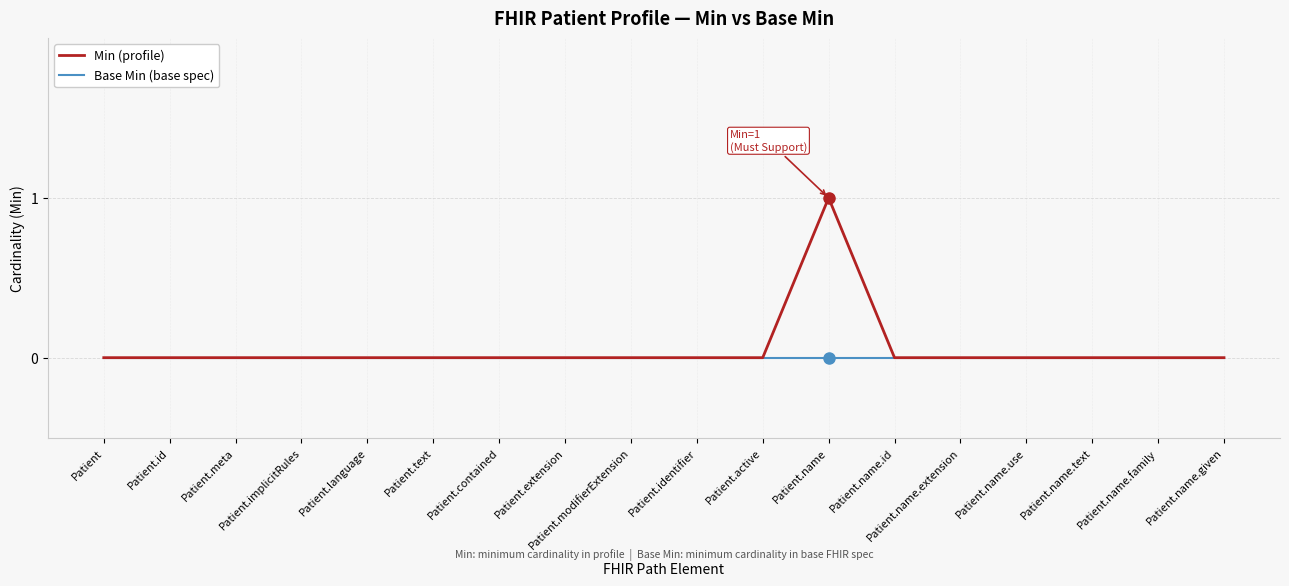

What are all the series names shown in the legend?

Min (profile), Base Min (base spec)